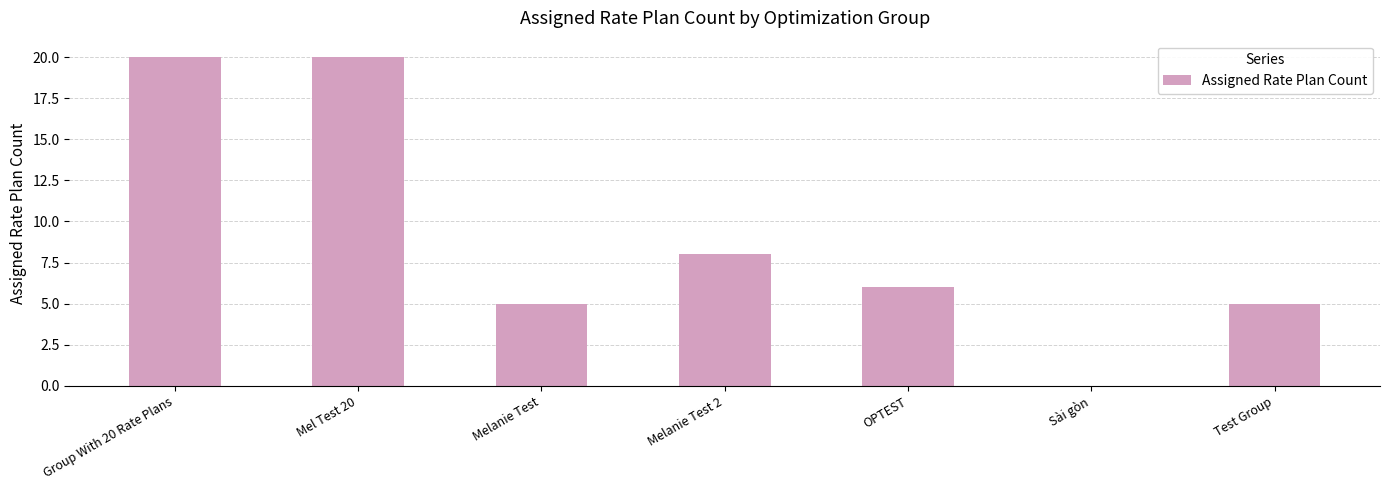

Where is the data nearest to the value 10?

Melanie Test 2